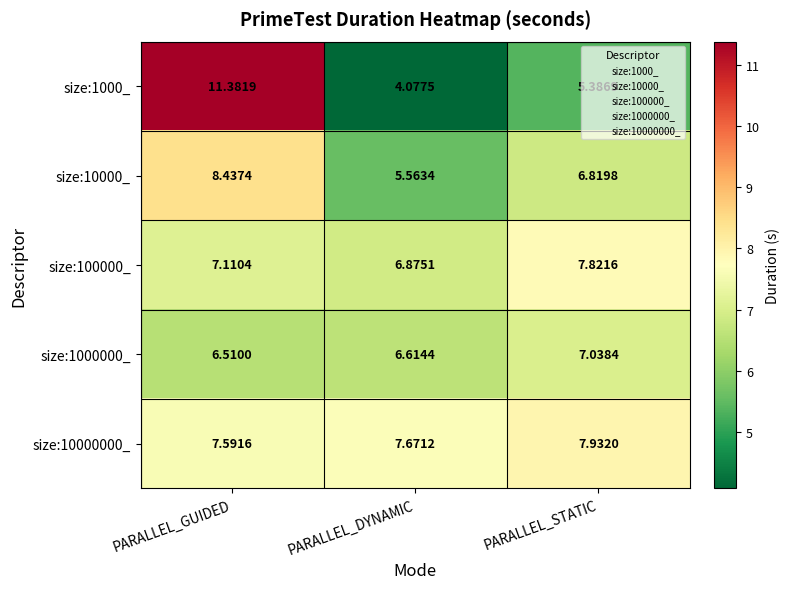

Which category has the lowest value across all series?

PARALLEL_DYNAMIC